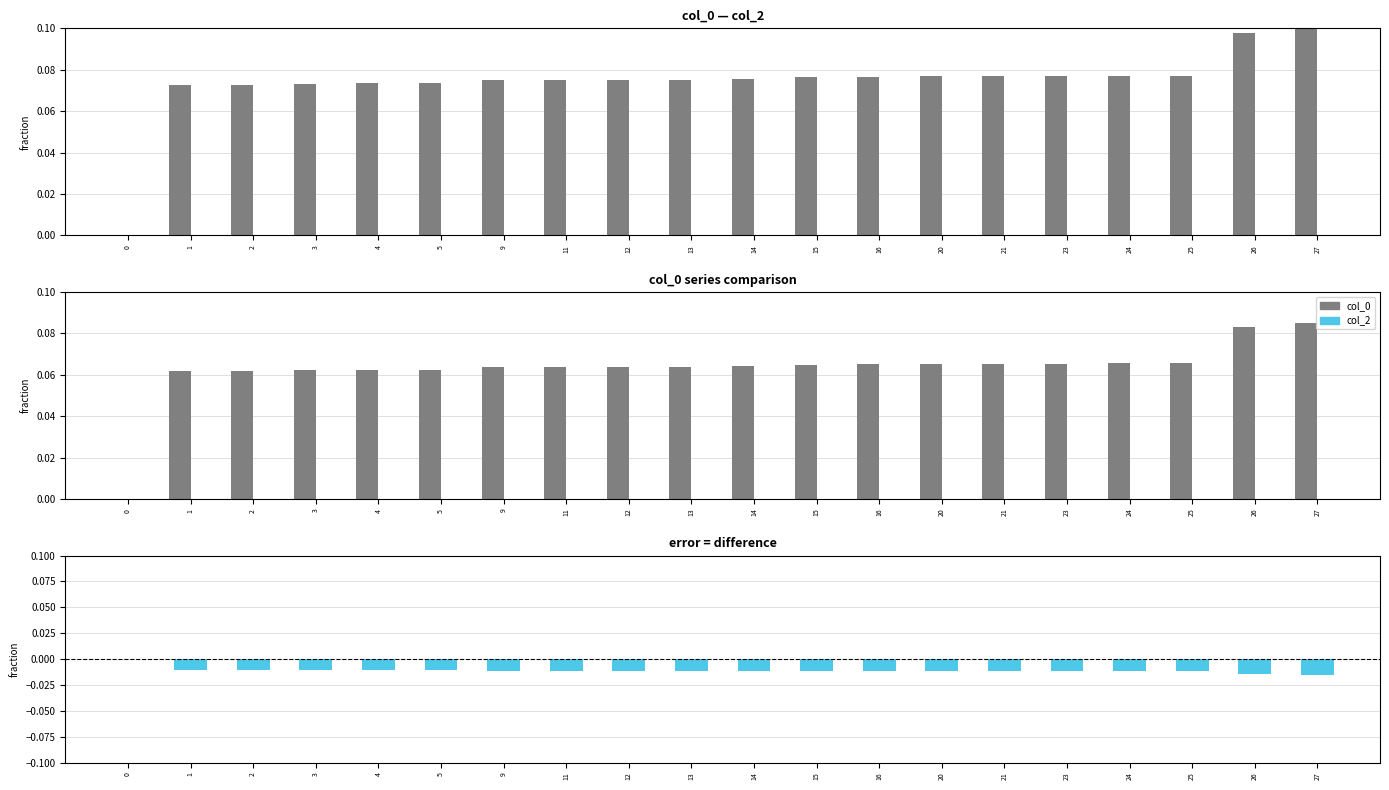

At which category is the sum across all series the highest?

27